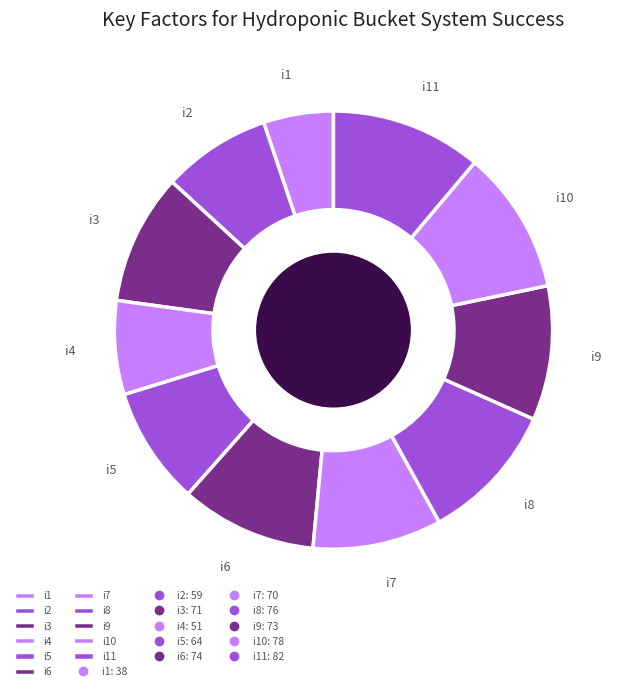

What is the largest slice in the pie chart?

i11